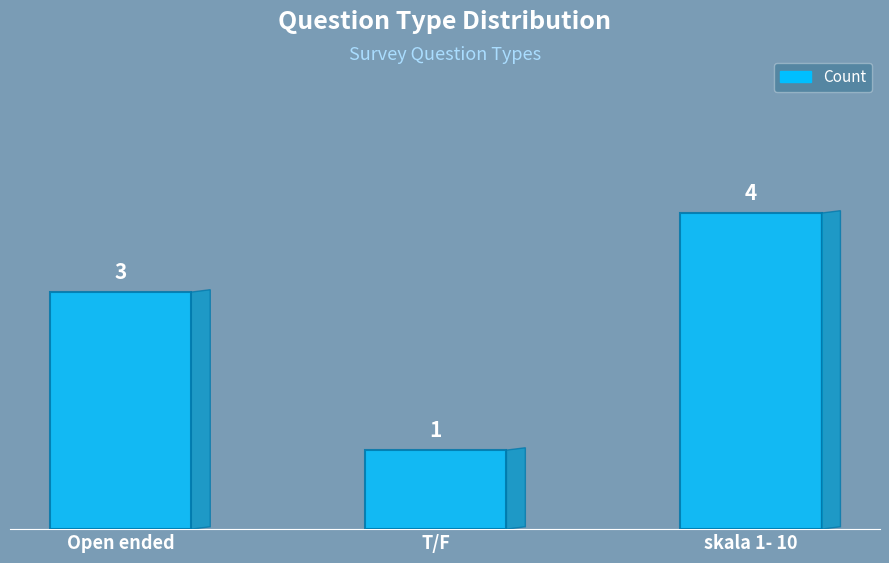

Reading left to right, transcribe all the data shown in this chart.

3	1	4